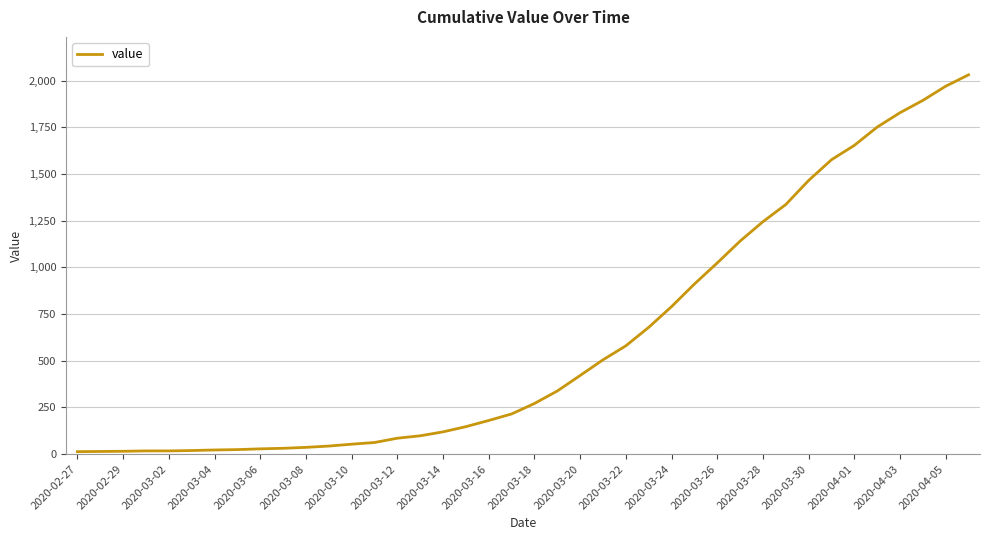

What is the maximum value shown in the chart?

2032